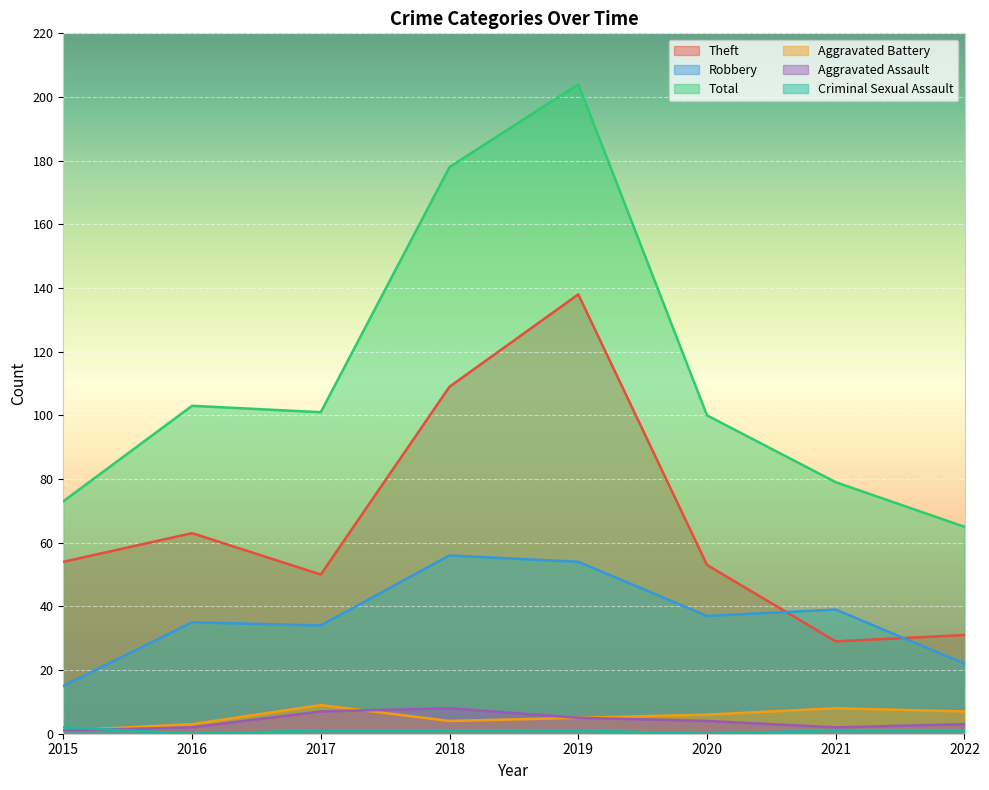

What is the total value across all series at 2019?

407